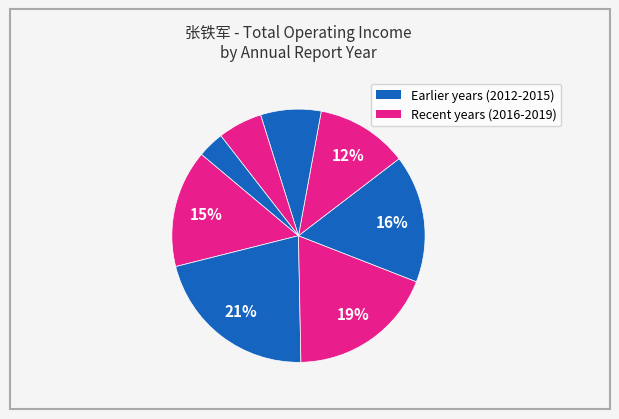

How many segments does this pie chart have?

8